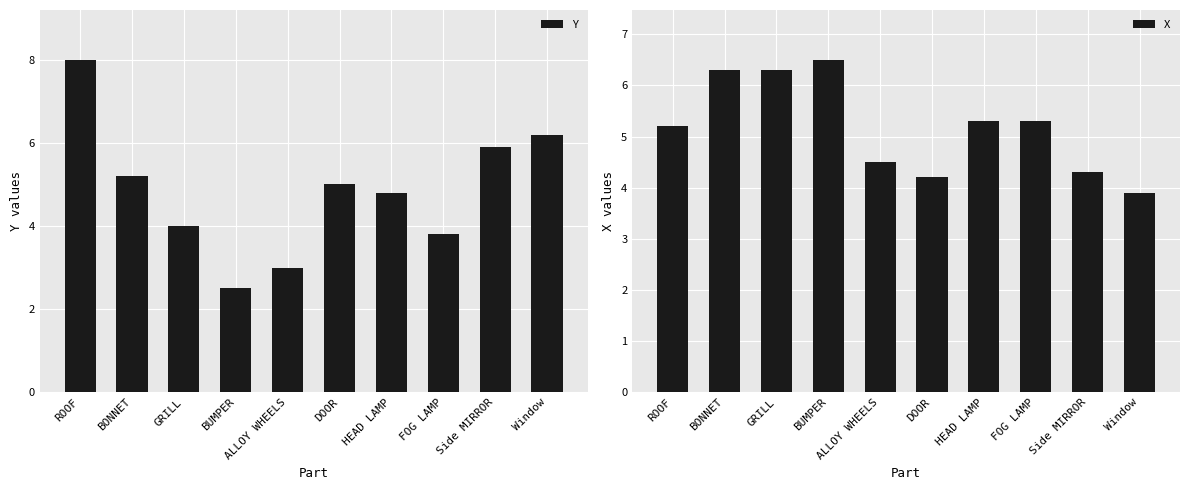

Between Side MIRROR and HEAD LAMP, which is larger?

Side MIRROR